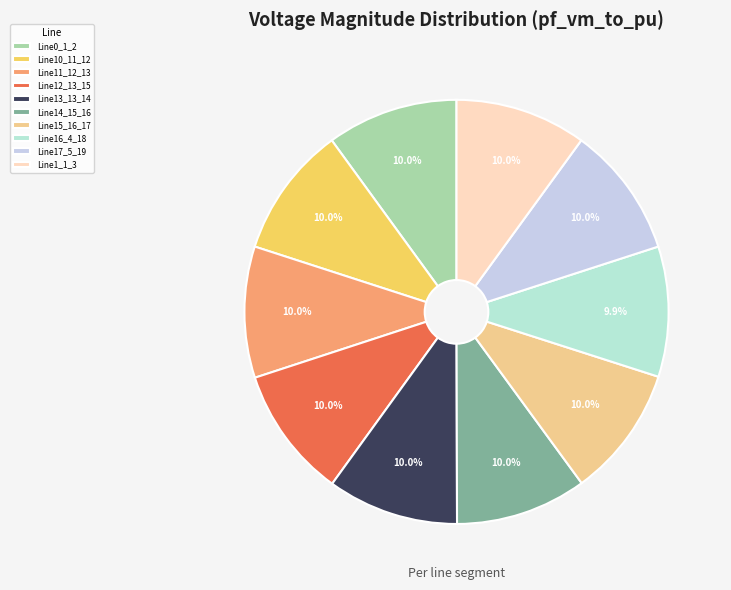

What percentage is the Line12_13_15 slice, to the nearest percent?

10%